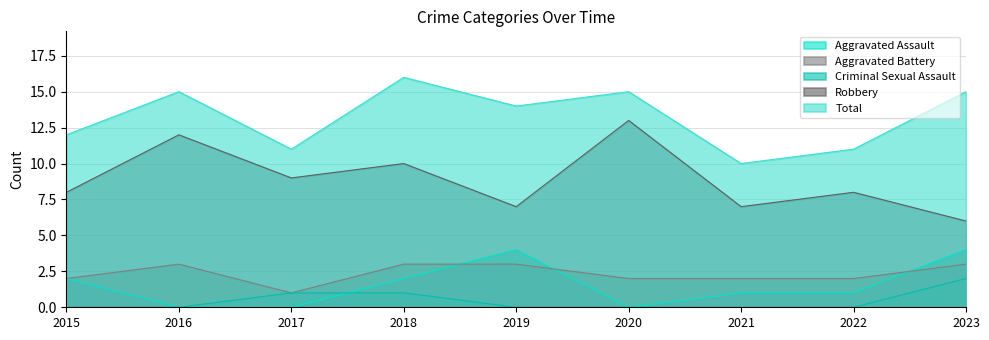

True or false: Aggravated Battery and Criminal Sexual Assault cross at least once.

False